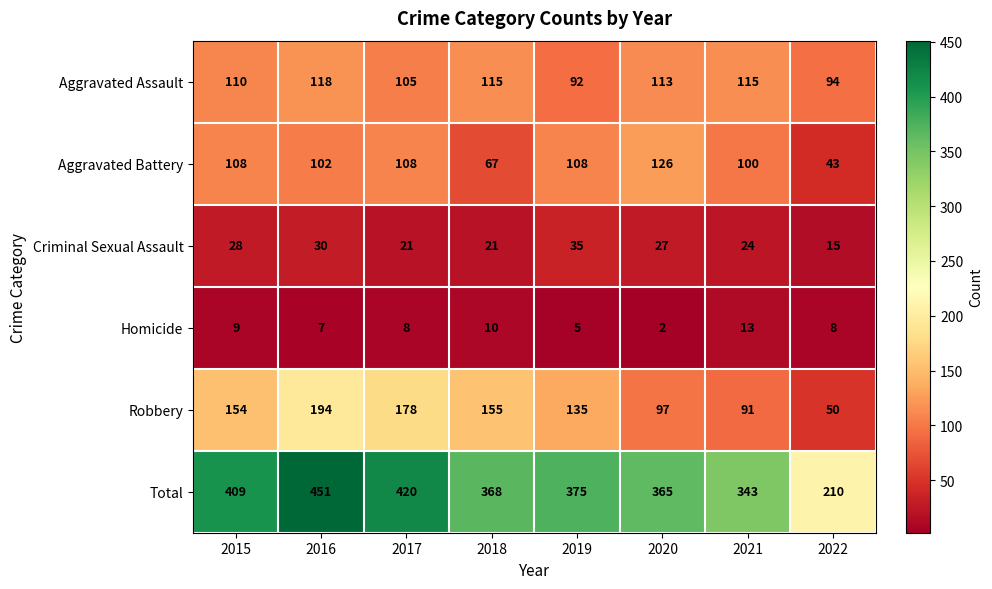

What is the approximate value of Robbery at 2018, to the nearest 50?

150